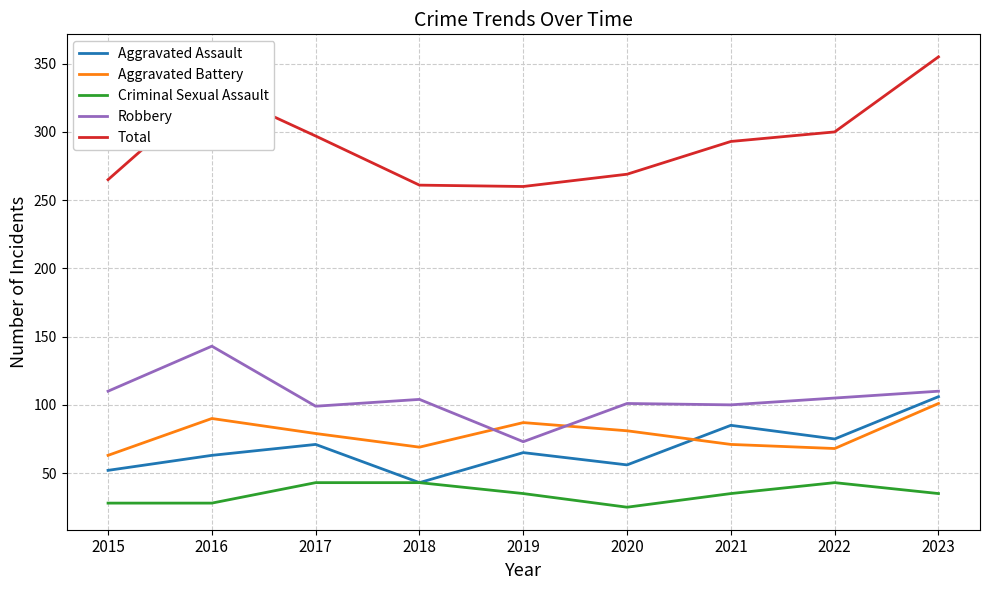

Does the chart have visible grid lines?

Yes